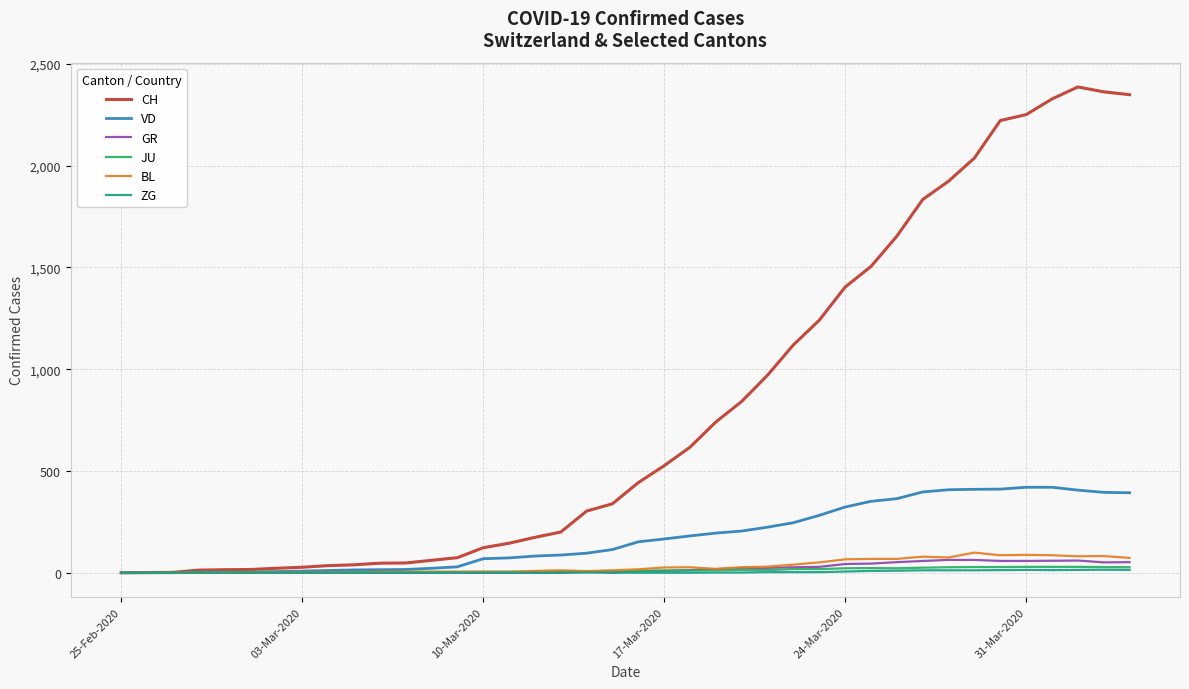

Which series has the largest total across all categories?

CH